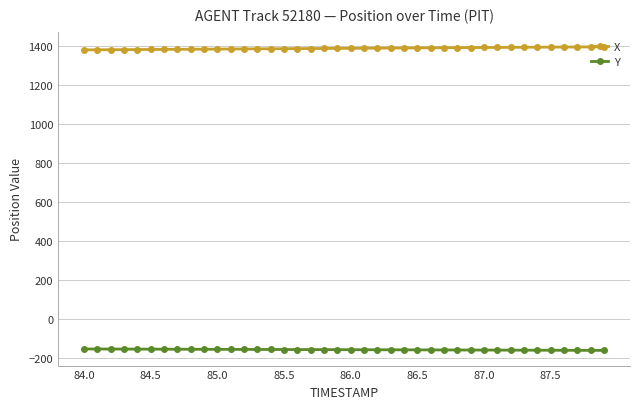

Rank the series by their average value, from highest to lowest.

X, Y